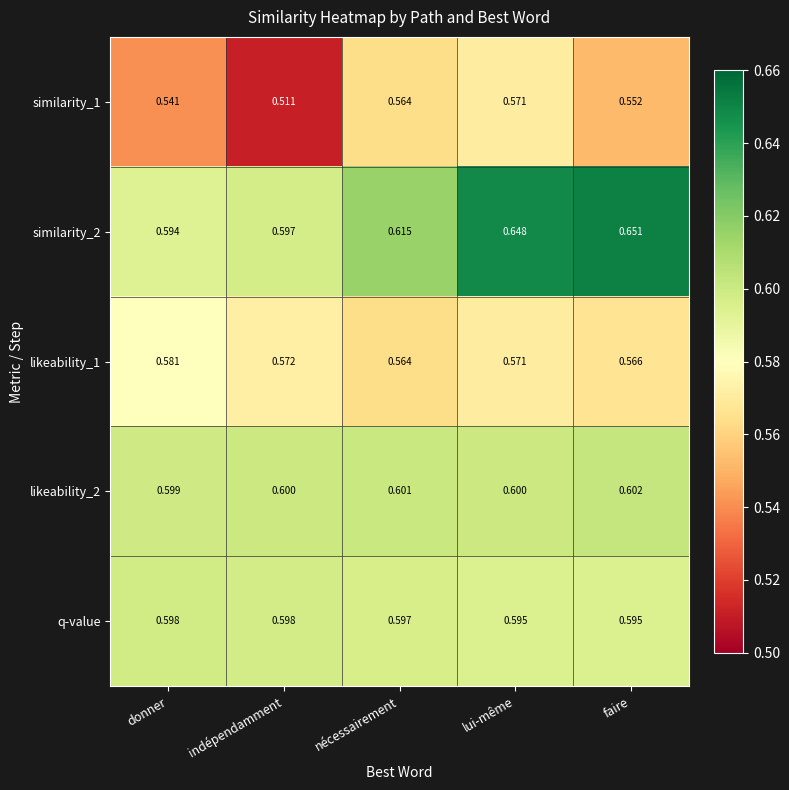

Count the number of data series in this chart.

5